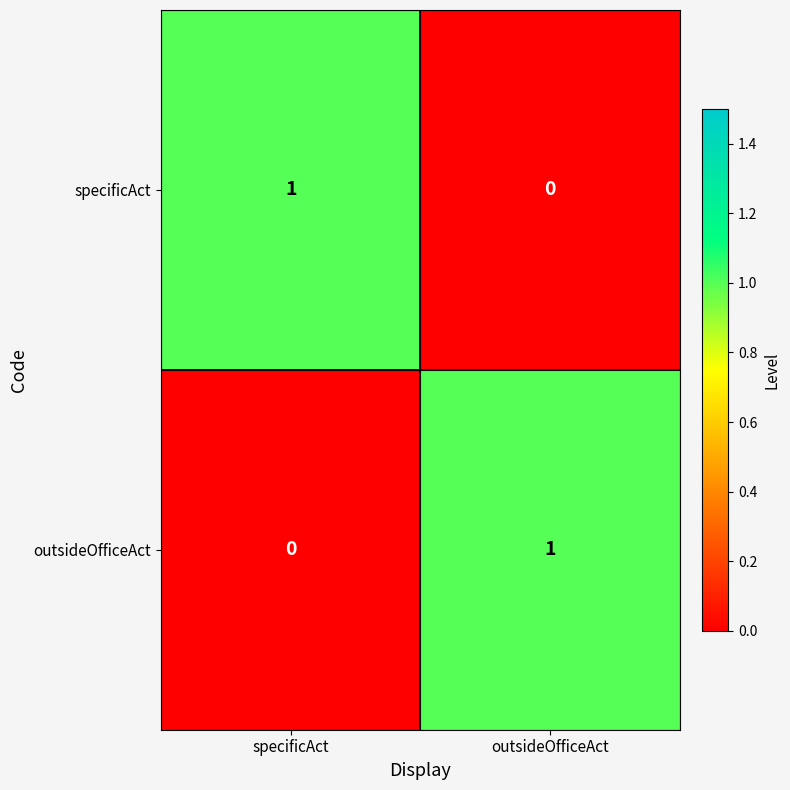

Reading left to right, transcribe all the data shown in this chart.

specificAct: 1	0
outsideOfficeAct: 0	1